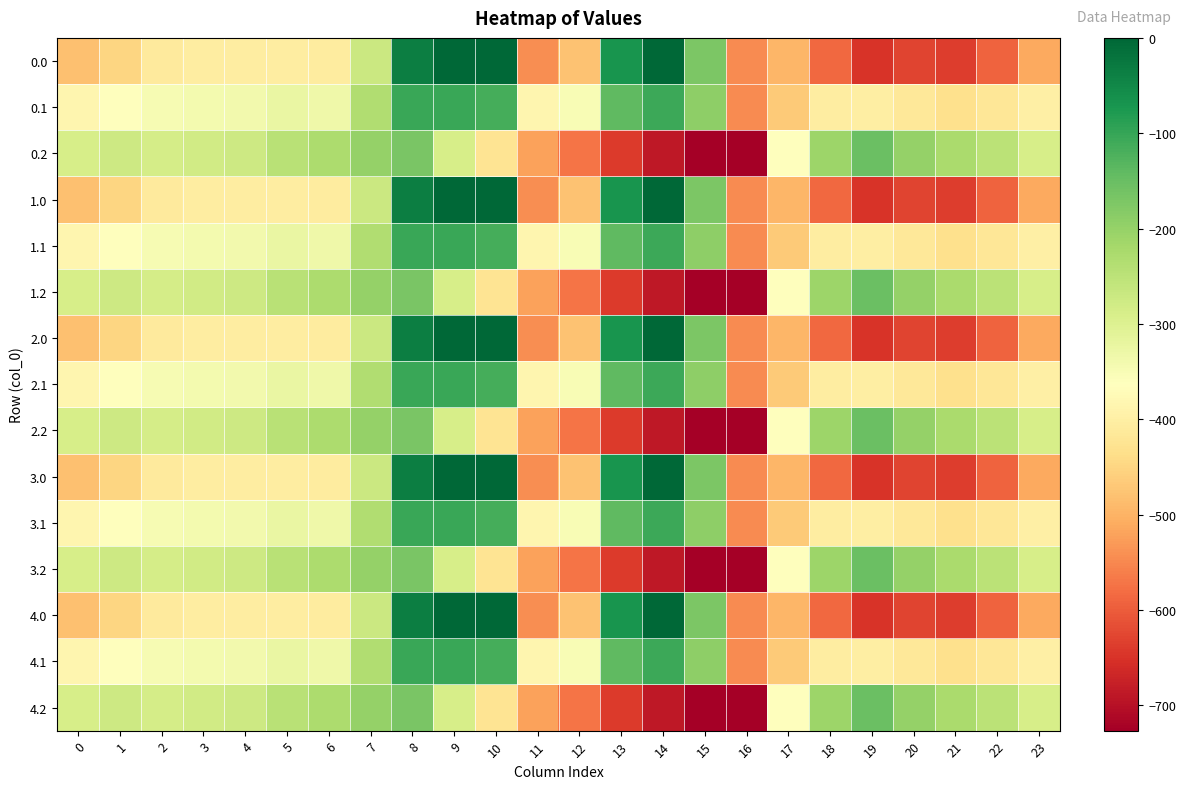

Reading left to right, transcribe all the data shown in this chart.

0.0: 0=-482.0	1=-449.5	2=-410.3	3=-404.4	4=-404.9	5=-403.8	6=-408.0	7=-270.7	8=-35.0	9=0.0	10=0.0	11=-544.3	12=-477.2	13=-70.2	14=-0.3	15=-172.8	16=-545.4	17=-494.8	18=-586.7	19=-649.2	20=-629.9	21=-638.4	22=-592.3	23=-511.3
0.1: 0=-384.6	1=-361.1	2=-347.9	3=-342.7	4=-339.6	5=-325.7	6=-332.2	7=-234.9	8=-102.3	9=-104.8	10=-114.0	11=-384.7	12=-350.8	13=-141.2	14=-105.5	15=-190.4	16=-547.3	17=-466.6	18=-405.4	19=-400.2	20=-414.5	21=-432.4	22=-419.9	23=-399.4
0.2: 0=-287.1	1=-272.7	2=-285.5	3=-281.0	4=-274.4	5=-245.0	6=-228.8	7=-199.0	8=-169.5	9=-288.5	10=-423.5	11=-520.6	12=-571.2	13=-640.4	14=-687.4	15=-725.8	16=-726.6	17=-362.4	18=-210.0	19=-151.0	20=-199.2	21=-226.4	22=-247.4	23=-287.5
1.0: 0=-482.0	1=-449.5	2=-410.3	3=-404.4	4=-404.9	5=-403.8	6=-408.0	7=-270.7	8=-35.0	9=0.0	10=0.0	11=-544.3	12=-477.2	13=-70.2	14=-0.3	15=-172.8	16=-545.4	17=-494.8	18=-586.7	19=-649.2	20=-629.9	21=-638.4	22=-592.3	23=-511.3
1.1: 0=-384.6	1=-361.1	2=-347.9	3=-342.7	4=-339.6	5=-325.7	6=-332.2	7=-234.9	8=-102.3	9=-104.8	10=-114.0	11=-384.7	12=-350.8	13=-141.2	14=-105.5	15=-190.4	16=-547.3	17=-466.6	18=-405.4	19=-400.2	20=-414.5	21=-432.4	22=-419.9	23=-399.4
1.2: 0=-287.1	1=-272.7	2=-285.5	3=-281.0	4=-274.4	5=-245.0	6=-228.8	7=-199.0	8=-169.5	9=-288.5	10=-423.5	11=-520.6	12=-571.2	13=-640.4	14=-687.4	15=-725.8	16=-726.6	17=-362.4	18=-210.0	19=-151.0	20=-199.2	21=-226.4	22=-247.4	23=-287.5
2.0: 0=-482.0	1=-449.5	2=-410.3	3=-404.4	4=-404.9	5=-403.8	6=-408.0	7=-270.7	8=-35.0	9=0.0	10=0.0	11=-544.3	12=-477.2	13=-70.2	14=-0.3	15=-172.8	16=-545.4	17=-494.8	18=-586.7	19=-649.2	20=-629.9	21=-638.4	22=-592.3	23=-511.3
2.1: 0=-384.6	1=-361.1	2=-347.9	3=-342.7	4=-339.6	5=-325.7	6=-332.2	7=-234.9	8=-102.3	9=-104.8	10=-114.0	11=-384.7	12=-350.8	13=-141.2	14=-105.5	15=-190.4	16=-547.3	17=-466.6	18=-405.4	19=-400.2	20=-414.5	21=-432.4	22=-419.9	23=-399.4
2.2: 0=-287.1	1=-272.7	2=-285.5	3=-281.0	4=-274.4	5=-245.0	6=-228.8	7=-199.0	8=-169.5	9=-288.5	10=-423.5	11=-520.6	12=-571.2	13=-640.4	14=-687.4	15=-725.8	16=-726.6	17=-362.4	18=-210.0	19=-151.0	20=-199.2	21=-226.4	22=-247.4	23=-287.5
3.0: 0=-482.0	1=-449.5	2=-410.3	3=-404.4	4=-404.9	5=-403.8	6=-408.0	7=-270.7	8=-35.0	9=0.0	10=0.0	11=-544.3	12=-477.2	13=-70.2	14=-0.3	15=-172.8	16=-545.4	17=-494.8	18=-586.7	19=-649.2	20=-629.9	21=-638.4	22=-592.3	23=-511.3
3.1: 0=-384.6	1=-361.1	2=-347.9	3=-342.7	4=-339.6	5=-325.7	6=-332.2	7=-234.9	8=-102.3	9=-104.8	10=-114.0	11=-384.7	12=-350.8	13=-141.2	14=-105.5	15=-190.4	16=-547.3	17=-466.6	18=-405.4	19=-400.2	20=-414.5	21=-432.4	22=-419.9	23=-399.4
3.2: 0=-287.1	1=-272.7	2=-285.5	3=-281.0	4=-274.4	5=-245.0	6=-228.8	7=-199.0	8=-169.5	9=-288.5	10=-423.5	11=-520.6	12=-571.2	13=-640.4	14=-687.4	15=-725.8	16=-726.6	17=-362.4	18=-210.0	19=-151.0	20=-199.2	21=-226.4	22=-247.4	23=-287.5
4.0: 0=-482.0	1=-449.5	2=-410.3	3=-404.4	4=-404.9	5=-403.8	6=-408.0	7=-270.7	8=-35.0	9=0.0	10=0.0	11=-544.3	12=-477.2	13=-70.2	14=-0.3	15=-172.8	16=-545.4	17=-494.8	18=-586.7	19=-649.2	20=-629.9	21=-638.4	22=-592.3	23=-511.3
4.1: 0=-384.6	1=-361.1	2=-347.9	3=-342.7	4=-339.6	5=-325.7	6=-332.2	7=-234.9	8=-102.3	9=-104.8	10=-114.0	11=-384.7	12=-350.8	13=-141.2	14=-105.5	15=-190.4	16=-547.3	17=-466.6	18=-405.4	19=-400.2	20=-414.5	21=-432.4	22=-419.9	23=-399.4
4.2: 0=-287.1	1=-272.7	2=-285.5	3=-281.0	4=-274.4	5=-245.0	6=-228.8	7=-199.0	8=-169.5	9=-288.5	10=-423.5	11=-520.6	12=-571.2	13=-640.4	14=-687.4	15=-725.8	16=-726.6	17=-362.4	18=-210.0	19=-151.0	20=-199.2	21=-226.4	22=-247.4	23=-287.5